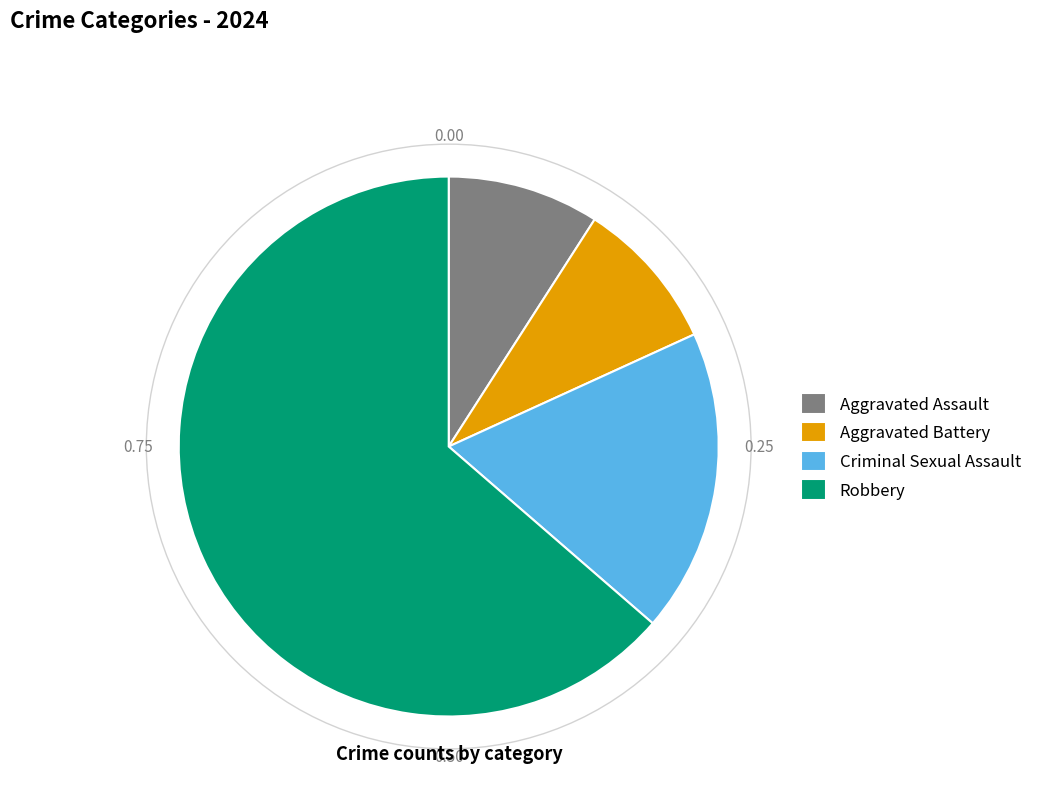

Between Aggravated Battery and Robbery, which is larger?

Robbery